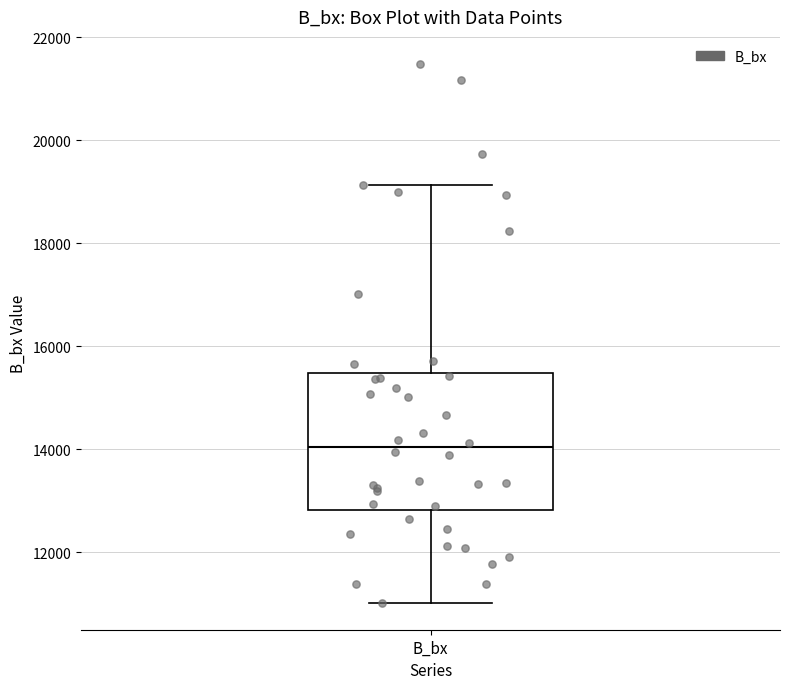

Read this box plot against the y-axis: the position of the median line, the range covered by the box, and the ends of both whiskers. The values are not printed on the chart, so give them approximately, as read against the axis.

median 14000, box 12800 to 15400, whiskers 11000 to 19200